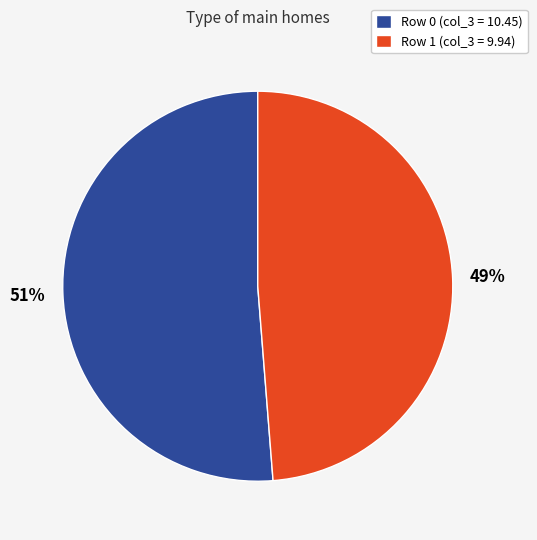

How many slices are in this pie chart?

2